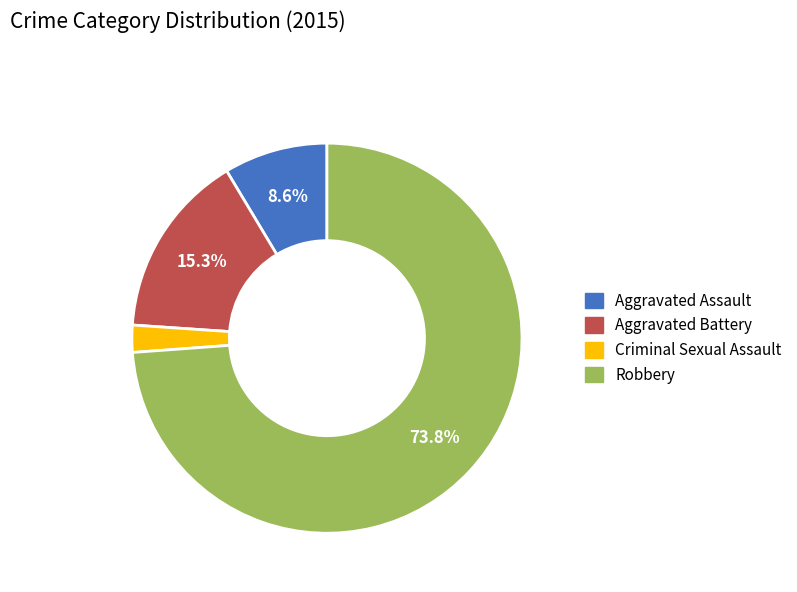

True or false: Aggravated Battery accounts for 26% of the total.

False